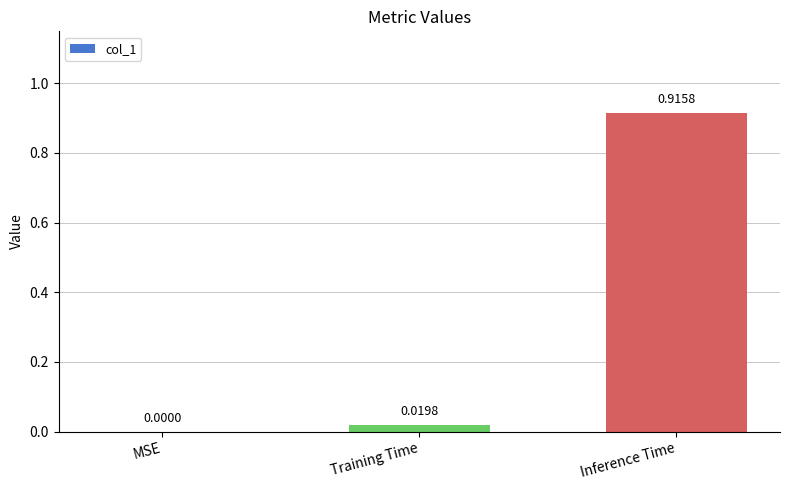

What is the change in value from MSE to Inference Time?

+0.9